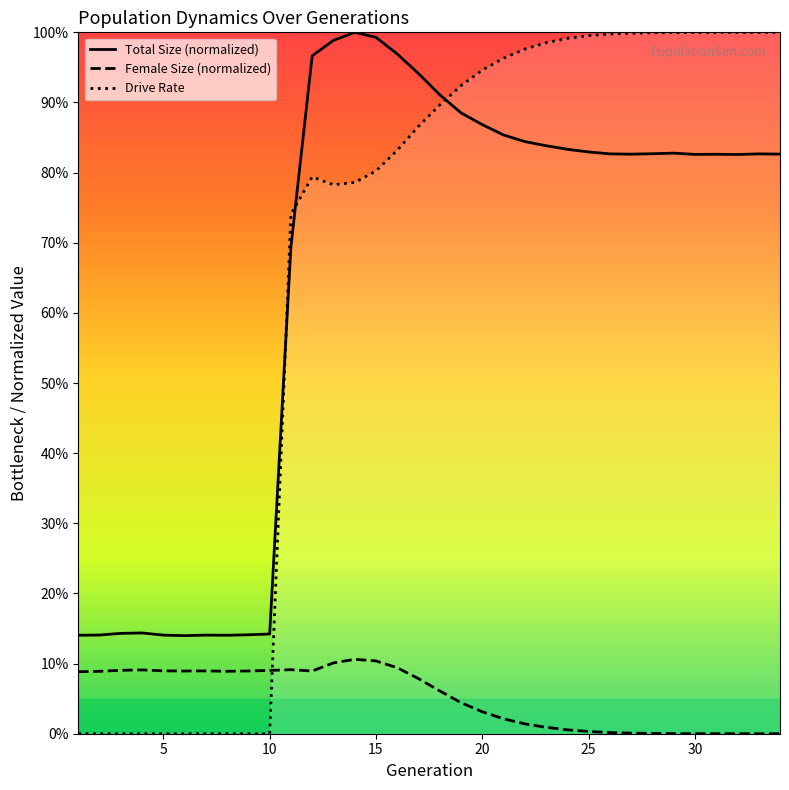

Is it true that rate_dr equals 1.6 at 31?

False